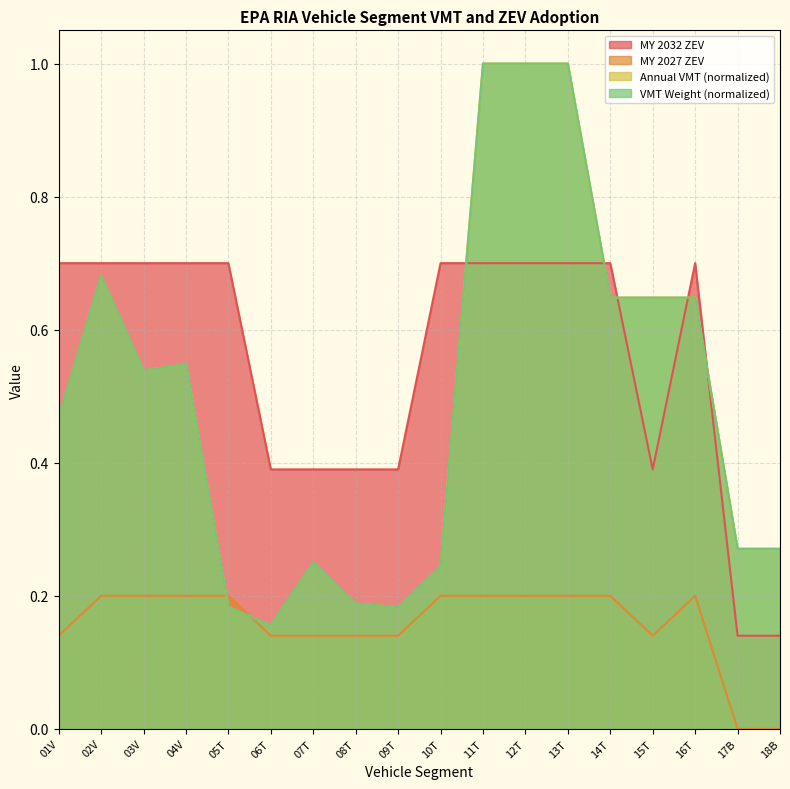

What is the value of the Annual VMT from New Sales point at the 10th from the left?

0.2